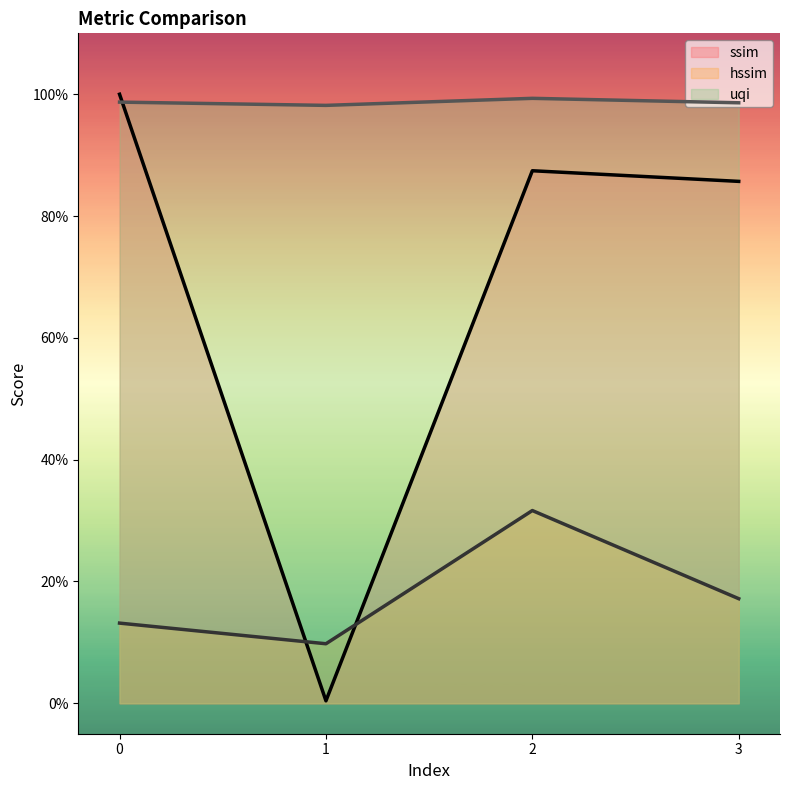

At which category is the sum across all series the highest?

2